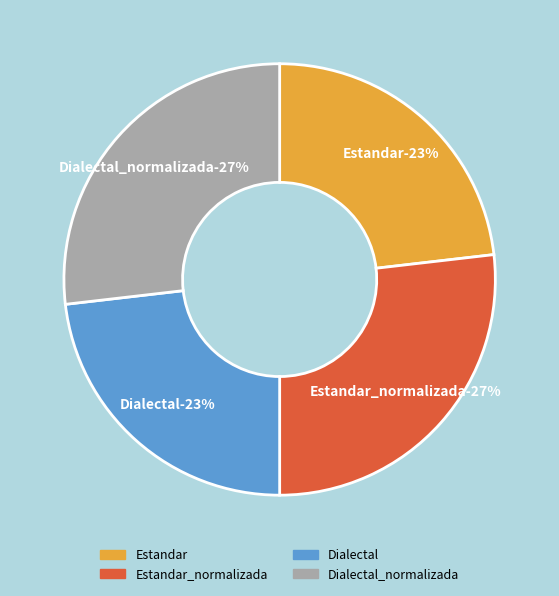

How many slices are in this pie chart?

4